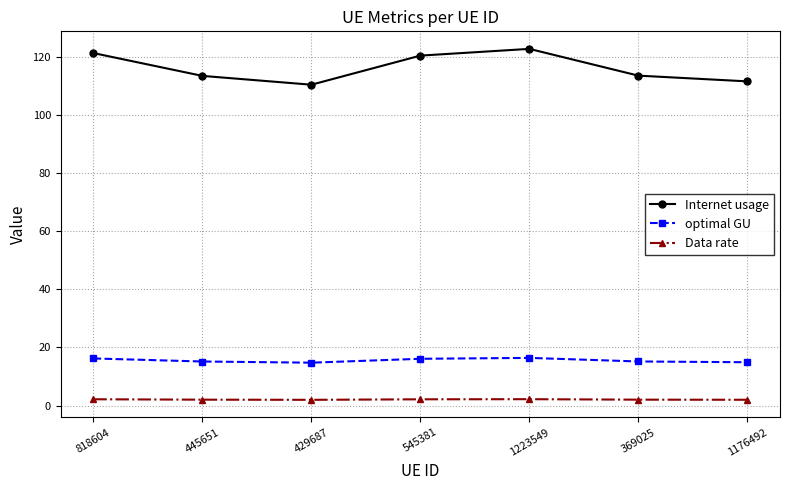

What is the difference between the highest and lowest values at 445651?

111.5